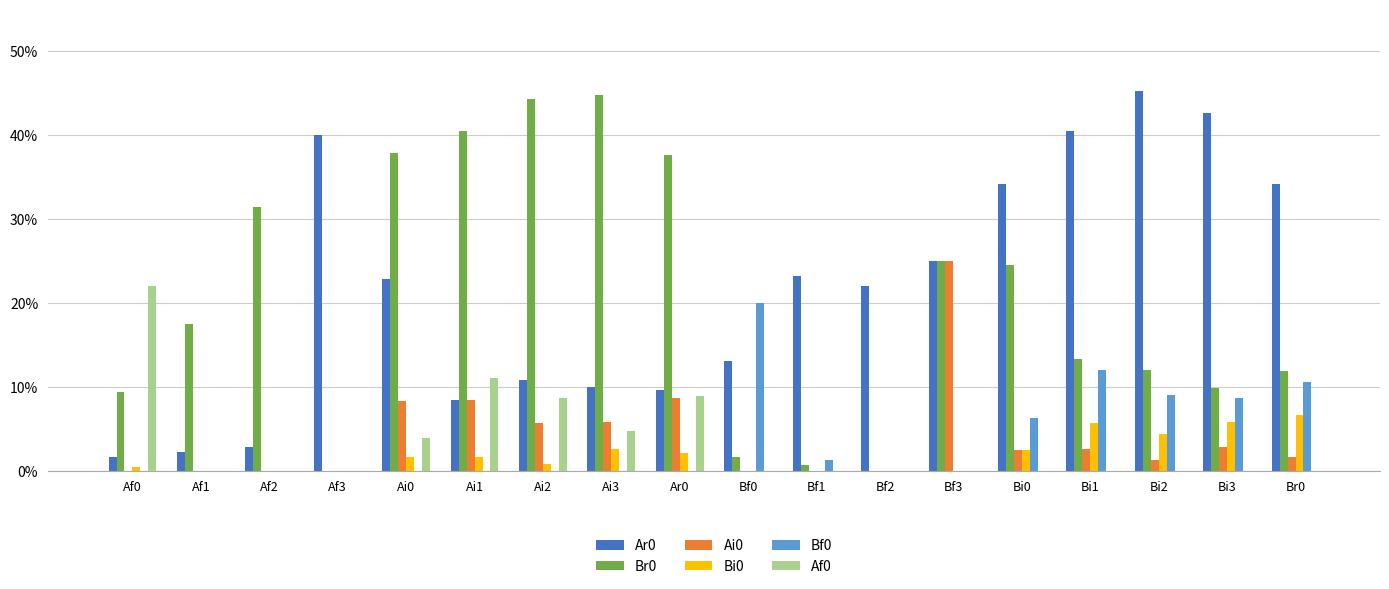

Are the bars horizontal?

No